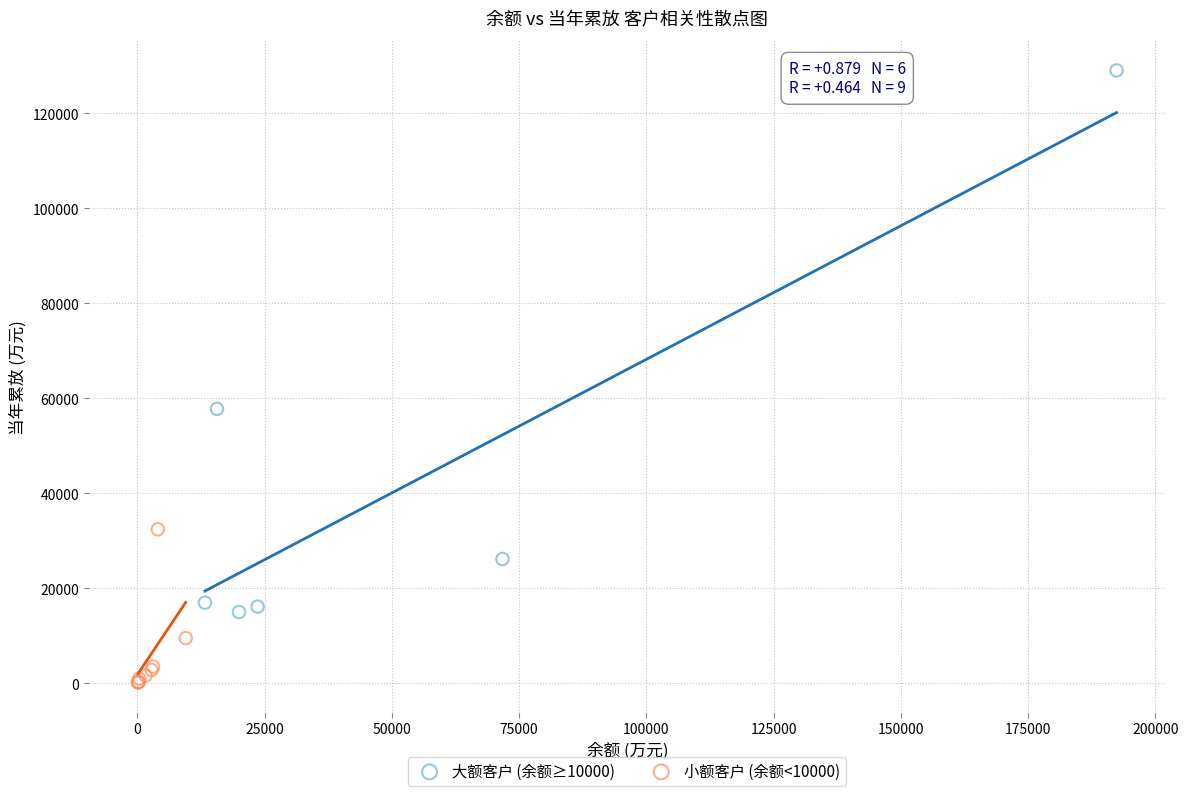

Which series has the largest Y range (max minus min)?

大额客户 (余额≥10000)